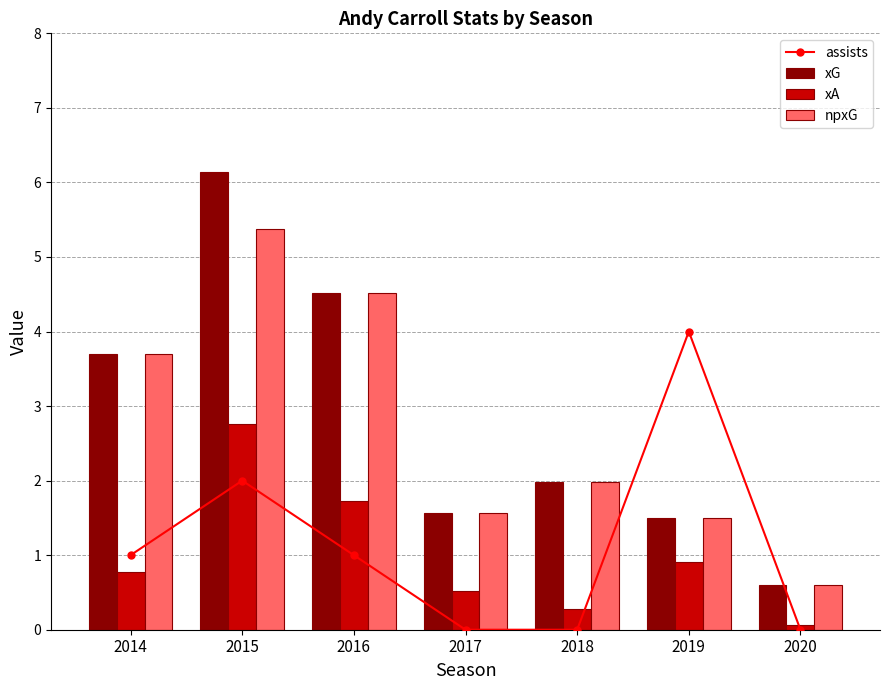

What is the spread (max minus min) of values at 2015?

4.1